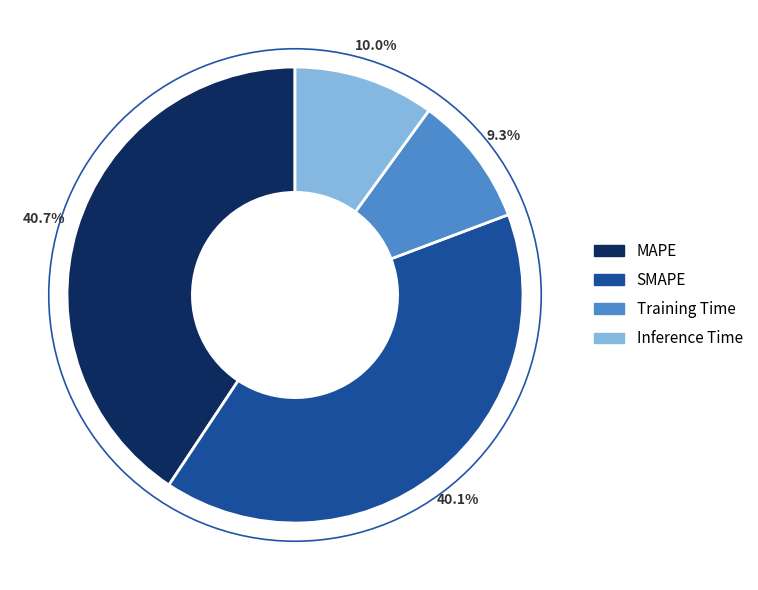

The Inference Time slice represents 3% of the pie. True or false?

False